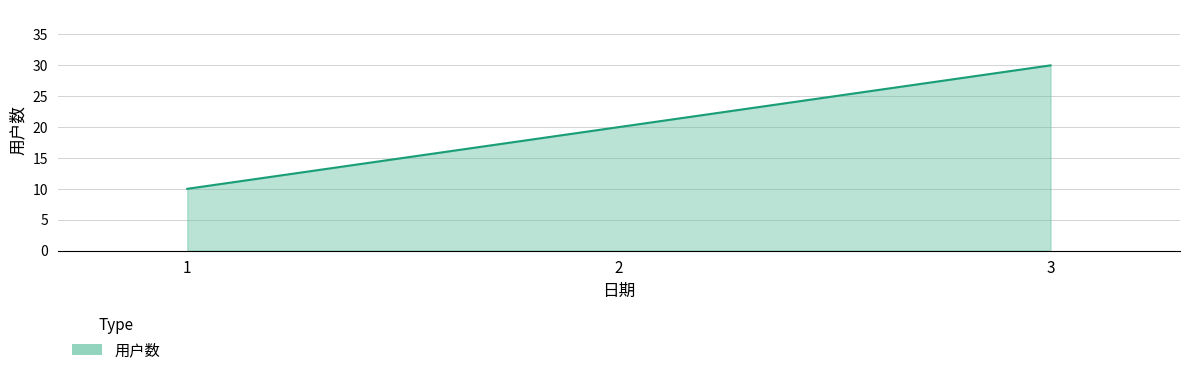

At which label is the value closest to 20?

2